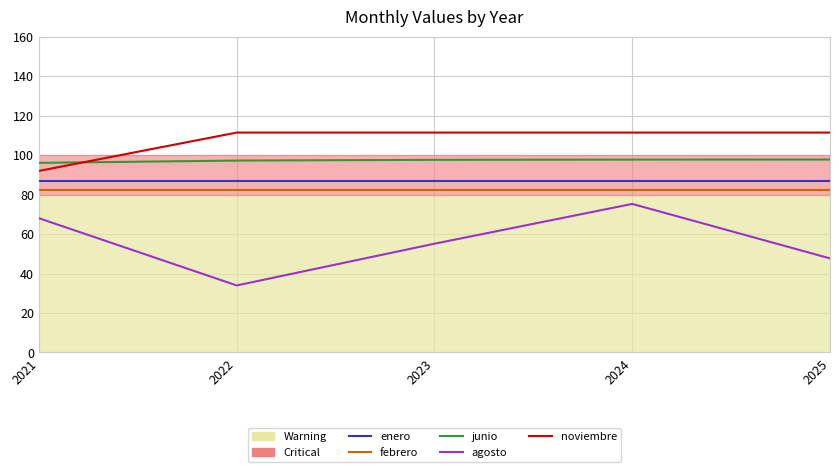

True or false: febrero has a value of 140.5 at 2022.

False